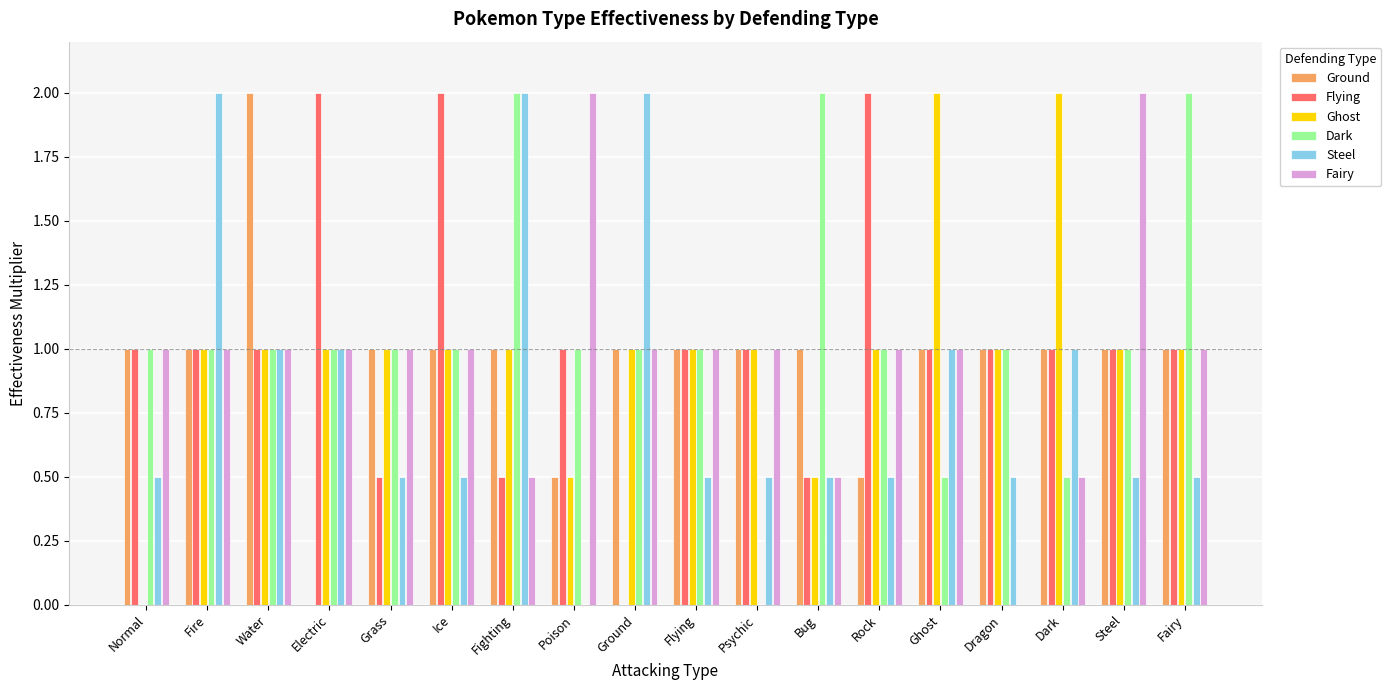

What is the highest value of the Steel series?

2.0